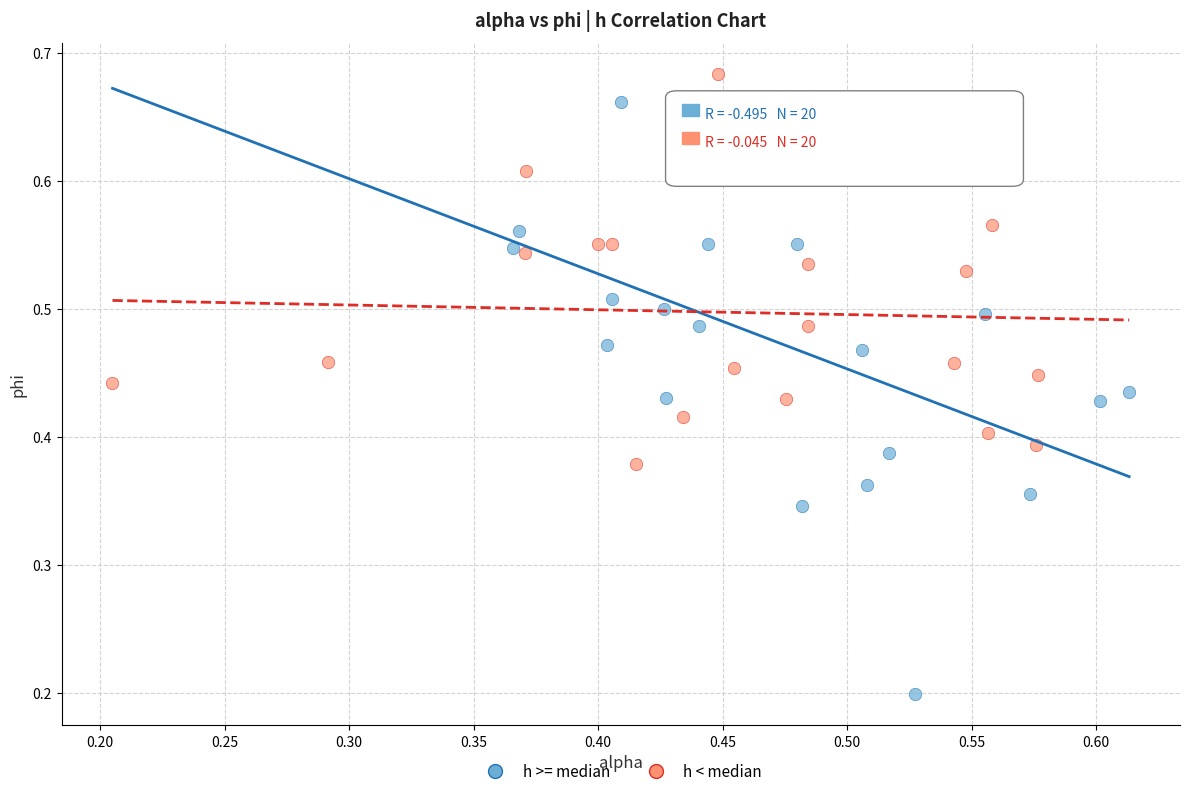

Which series reaches the minimum Y coordinate?

h >= median